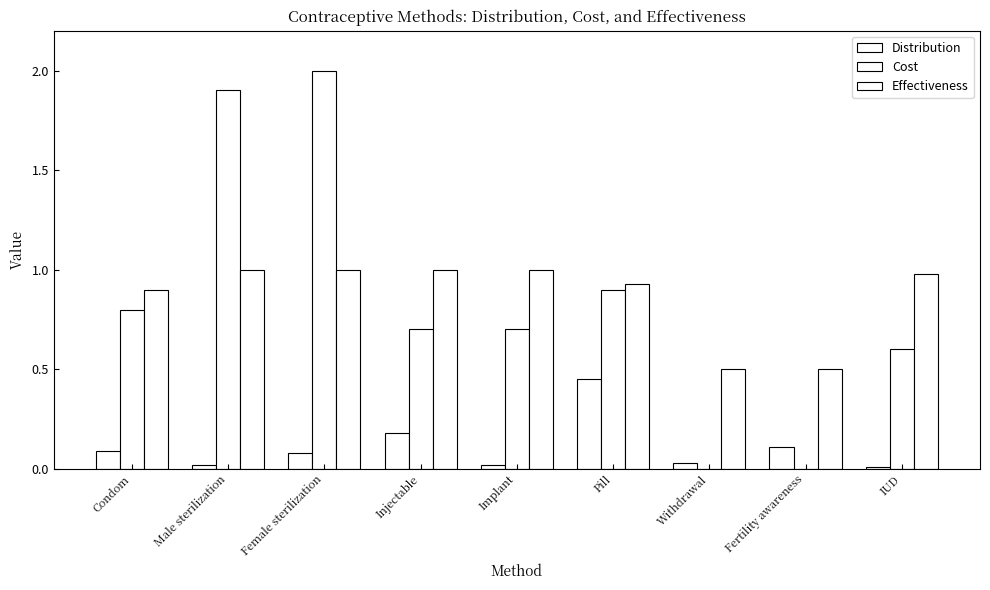

How many categories are shown in the chart?

9